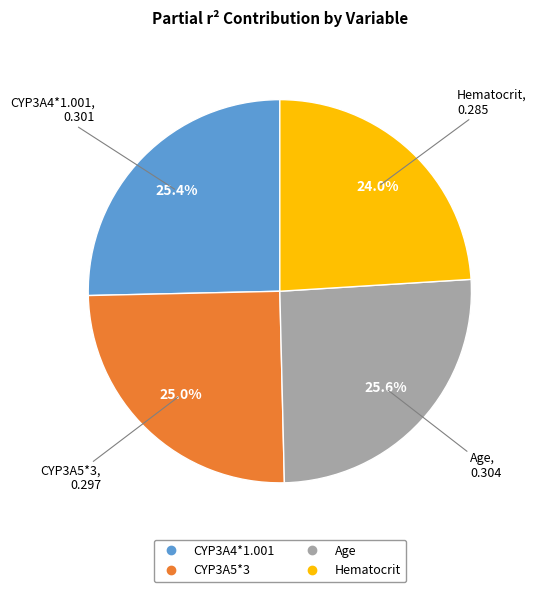

How much of the chart is everything except CYP3A4*1.001?

74.6%